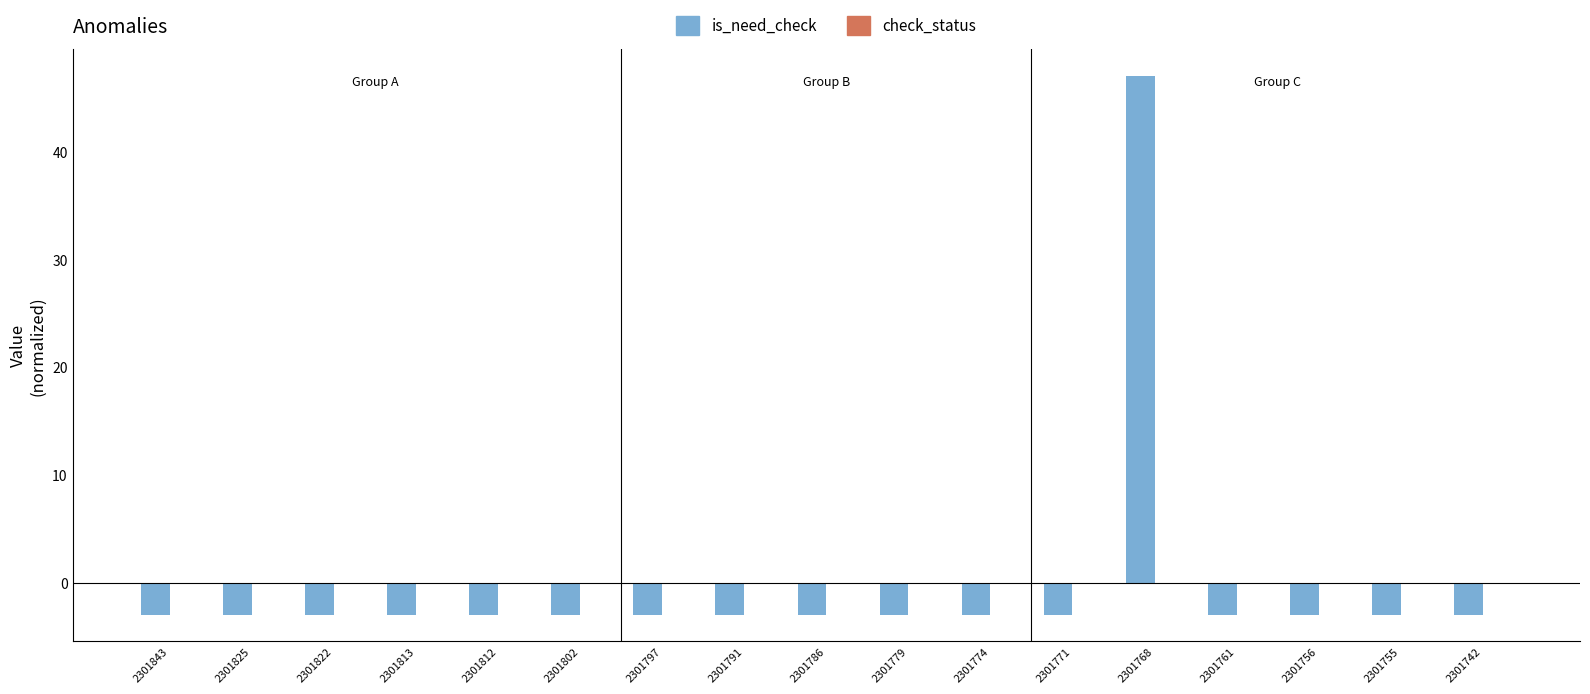

At which label does the data first exceed -2?

2301768